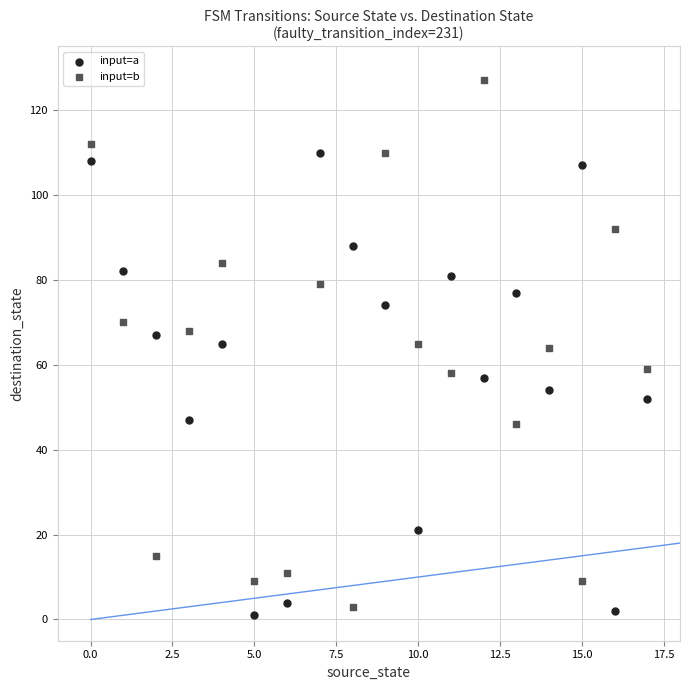

Which series contains the highest Y value?

input=b